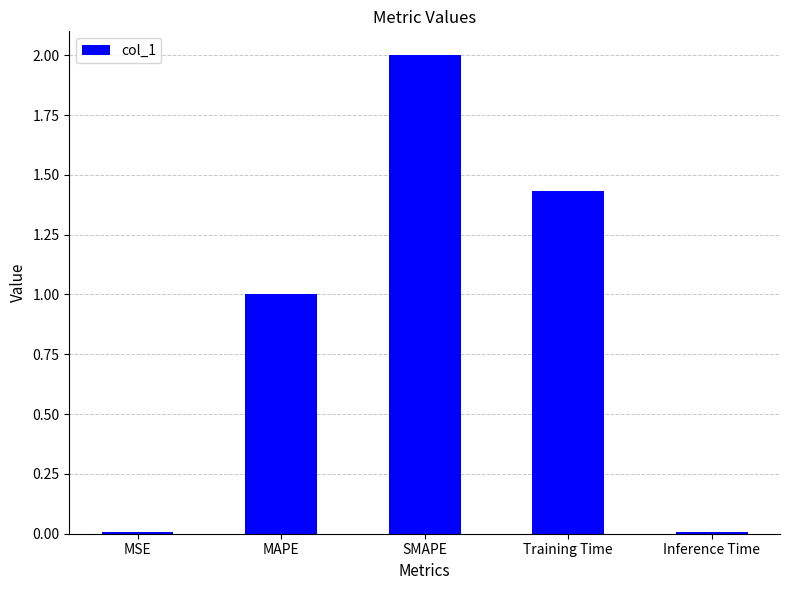

What is the sum of the values at Inference Time and SMAPE?

2.0